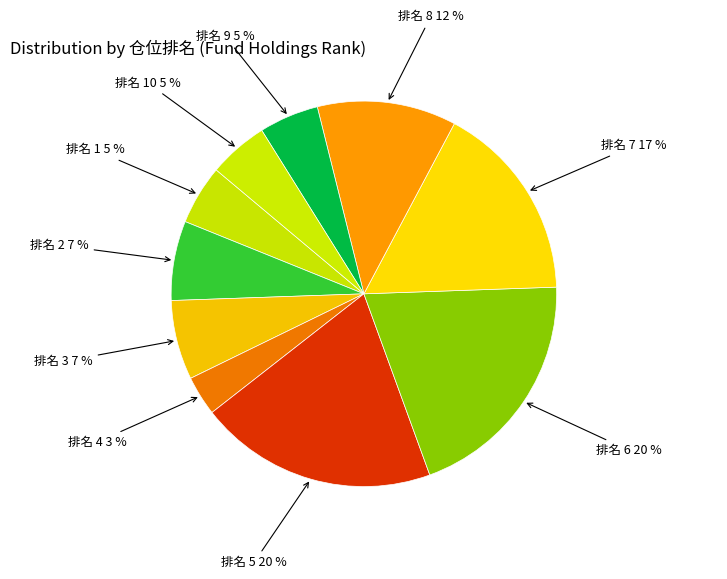

Which category has the biggest portion of the pie?

5